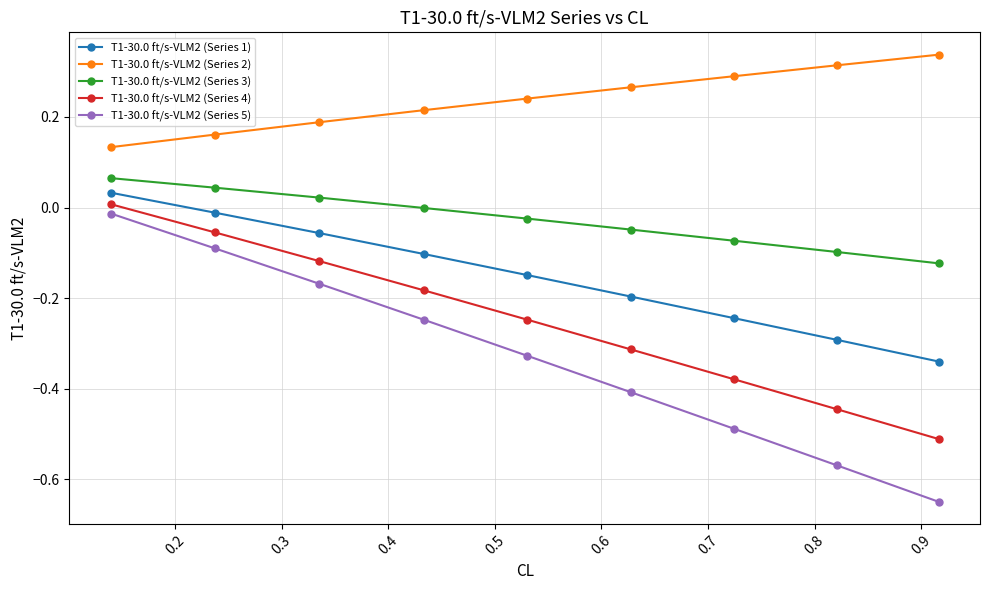

True or false: T1-30.0 ft/s-VLM2 (Series 1) has more than 0 interior local peaks.

False